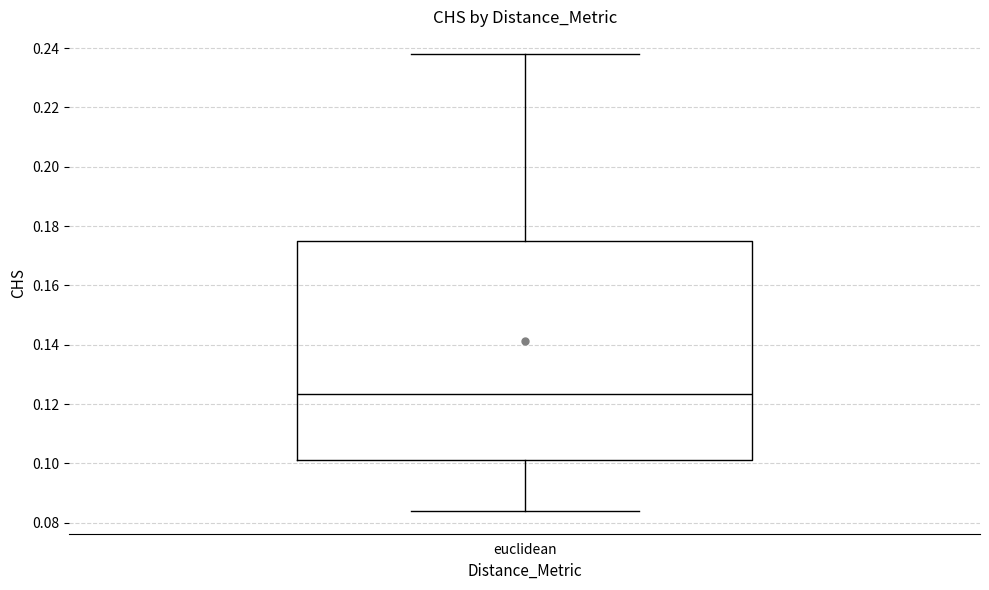

Where does the median line of the box for euclidean sit on the y-axis? The values are not printed on the chart, so give them approximately, as read against the axis.

0.124